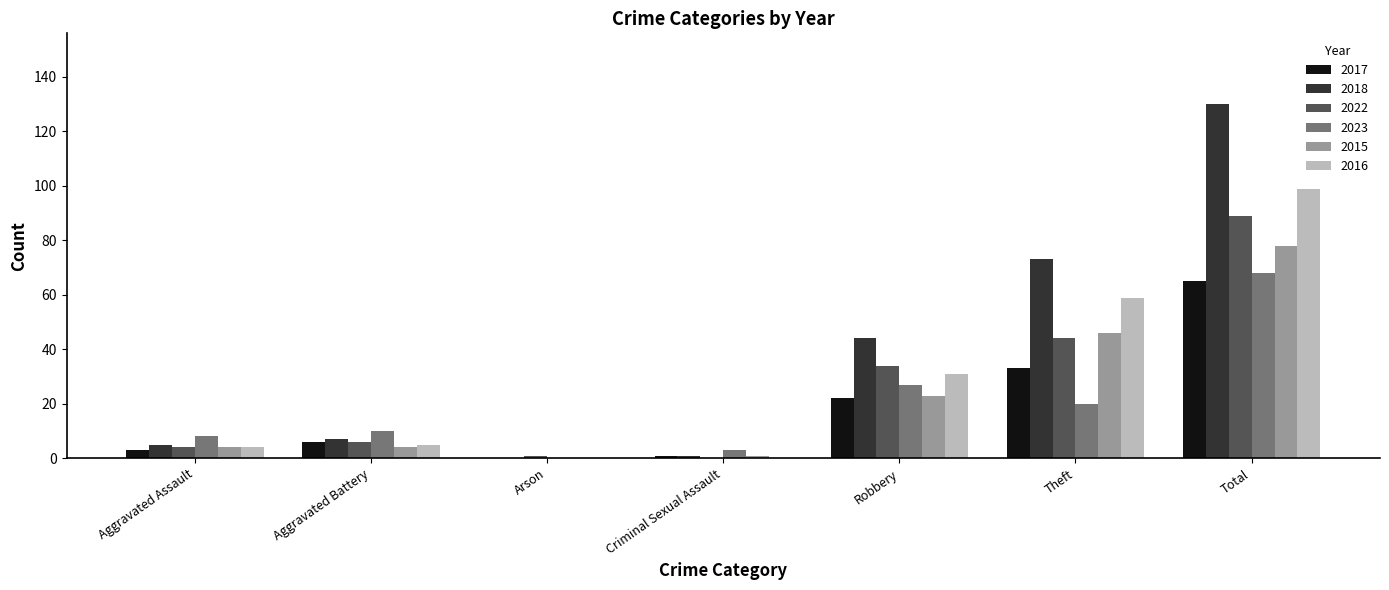

What is the sum of all 2022 values?

178